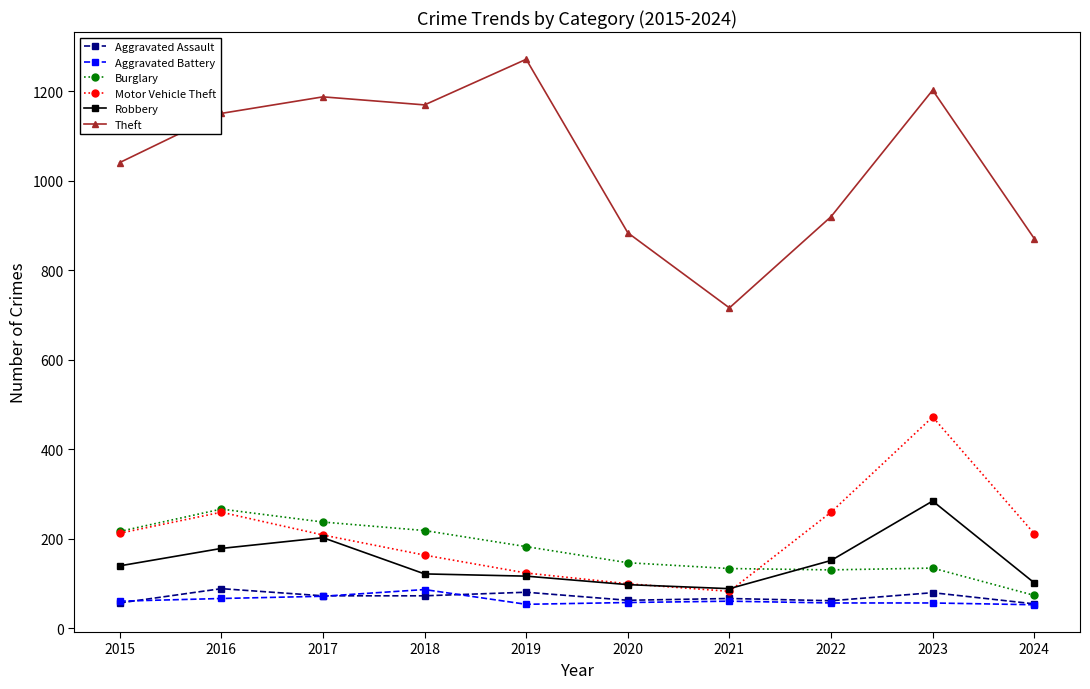

At which category is the sum across all series the highest?

2023